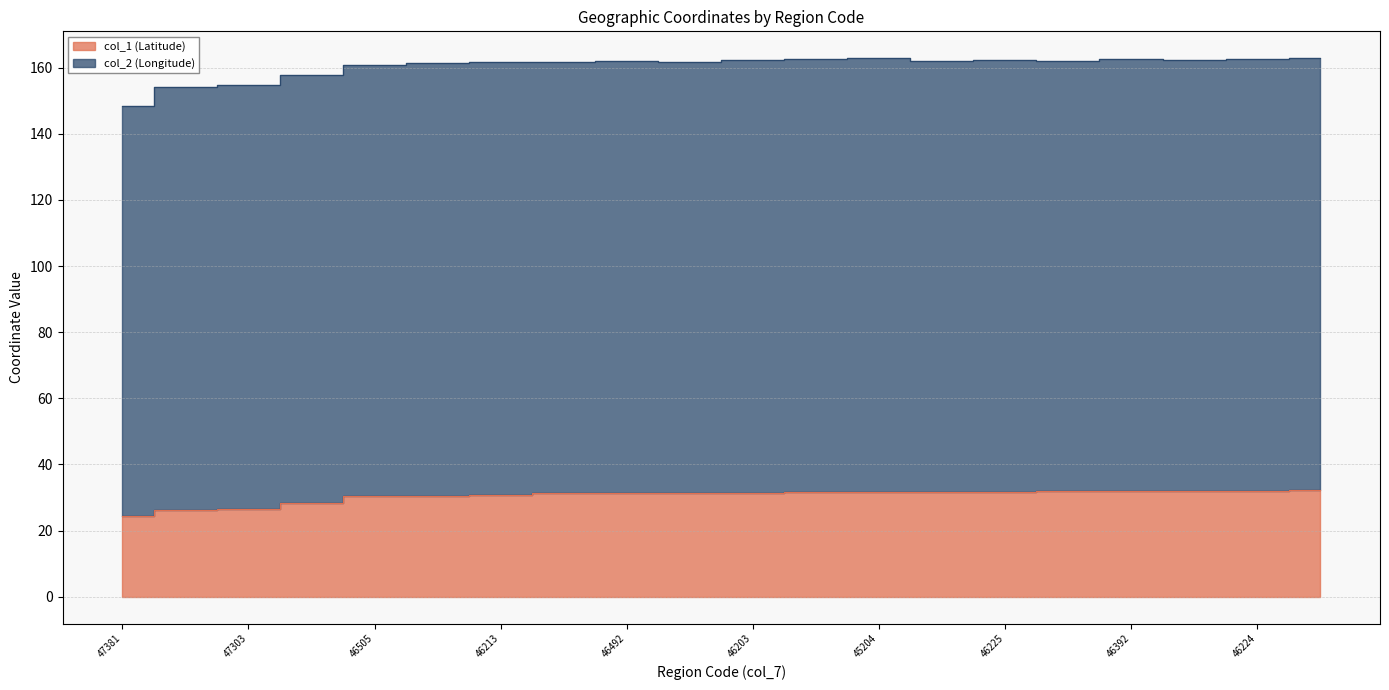

What is the difference between the second highest and minimum values?

7.7